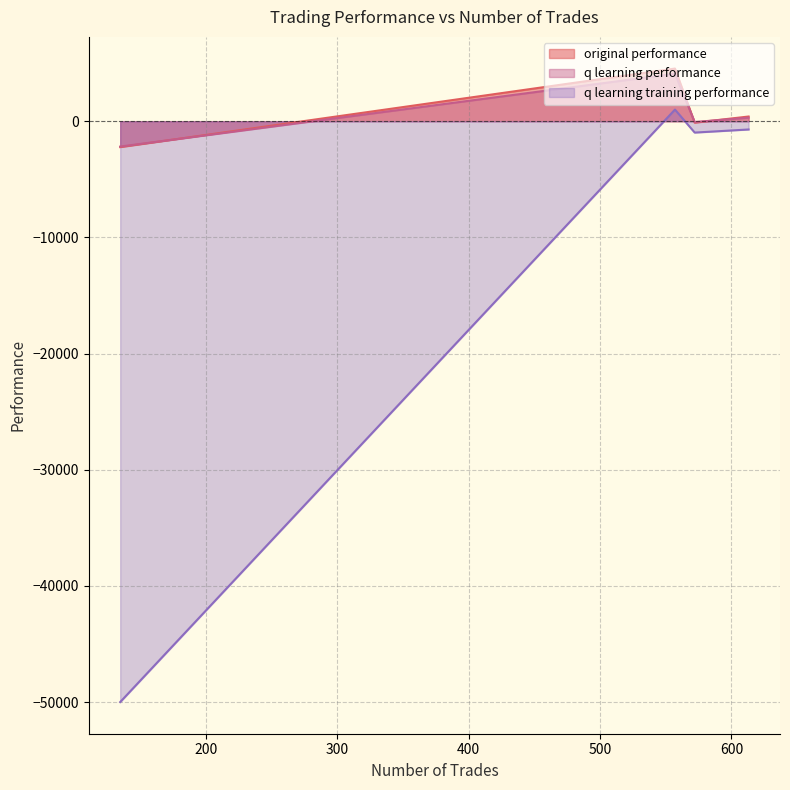

At which label does q learning training performance reach its minimum?

135